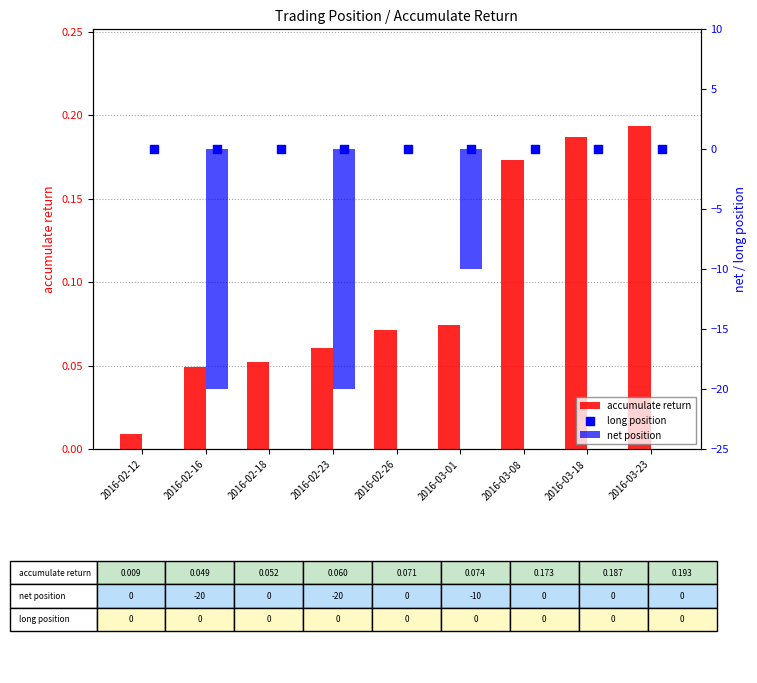

Which series reaches the minimum Y coordinate?

net position